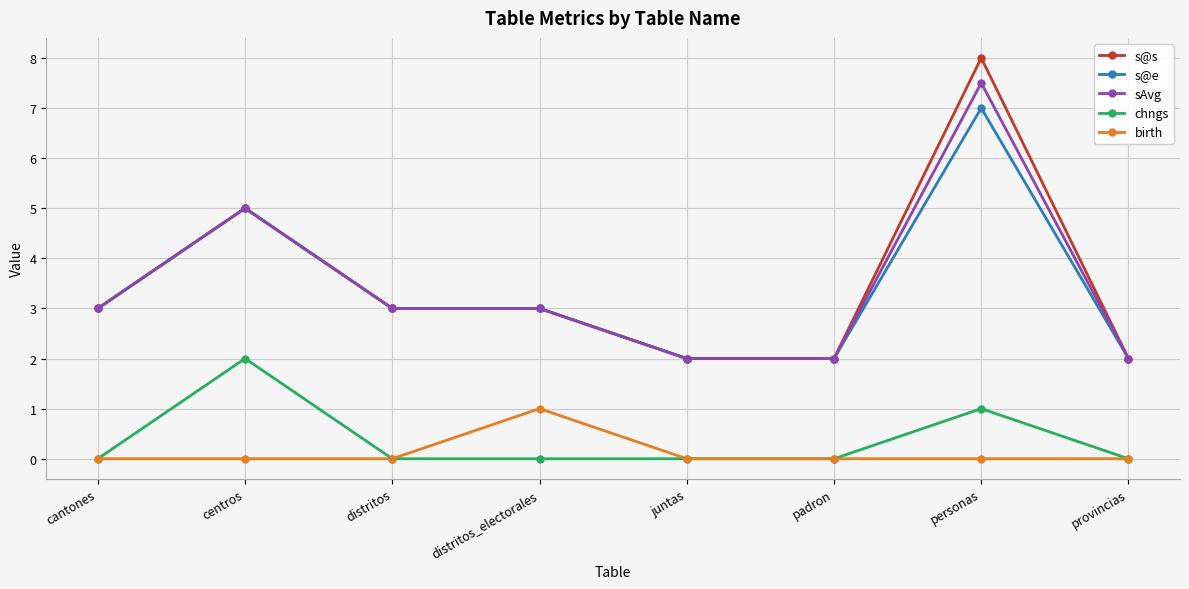

True or false: s@s and chngs intersect in this chart.

False